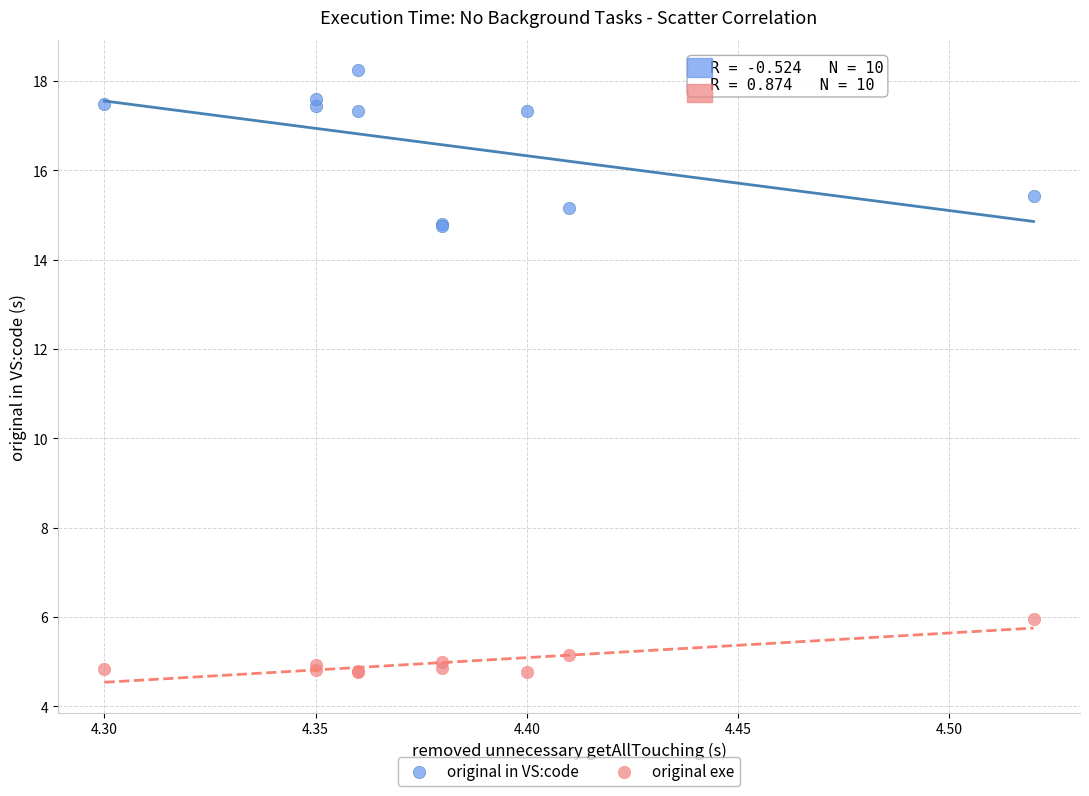

Which series reaches the minimum Y coordinate?

original exe